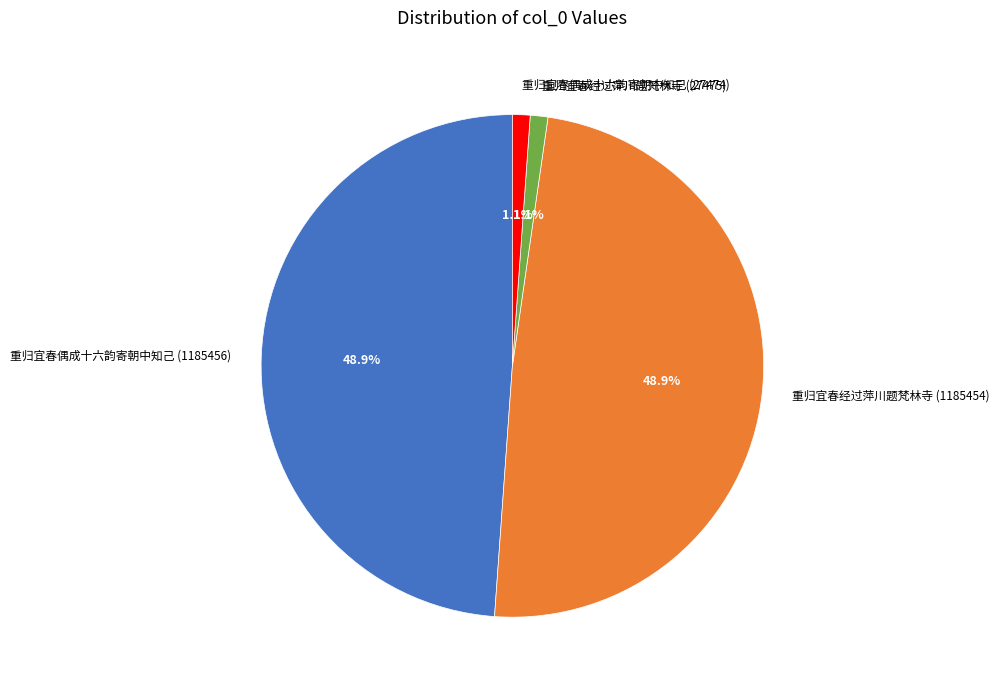

Does 重归宜春经过萍川题梵林寺 (27475) represent more than half of the total?

No